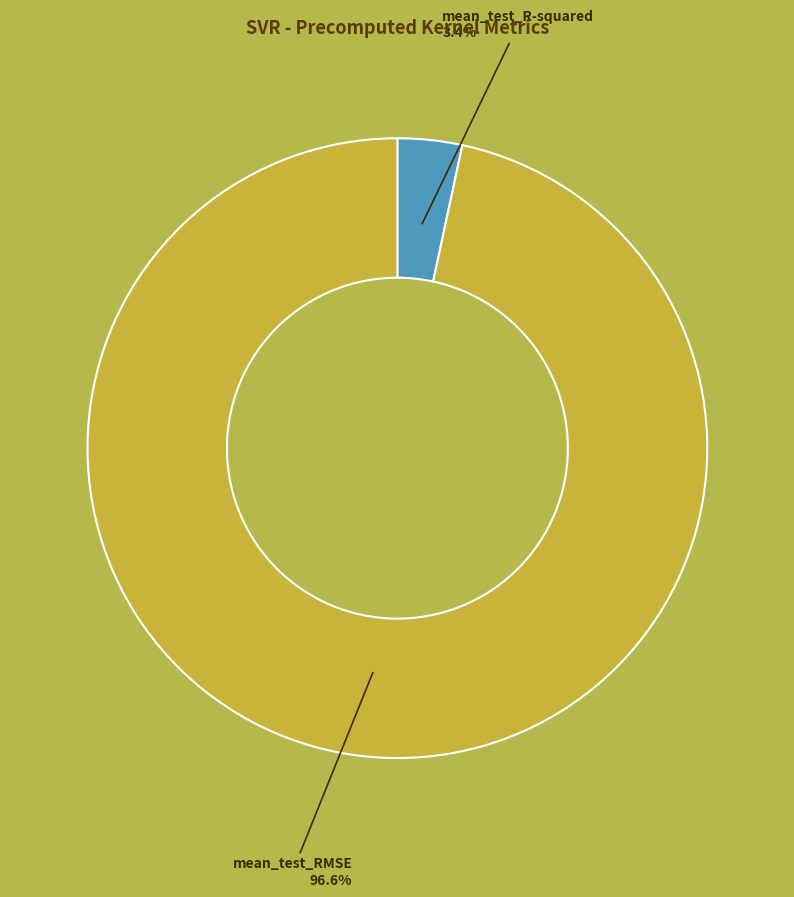

What percentage do mean_test_RMSE and mean_test_R-squared together represent?

100.0%